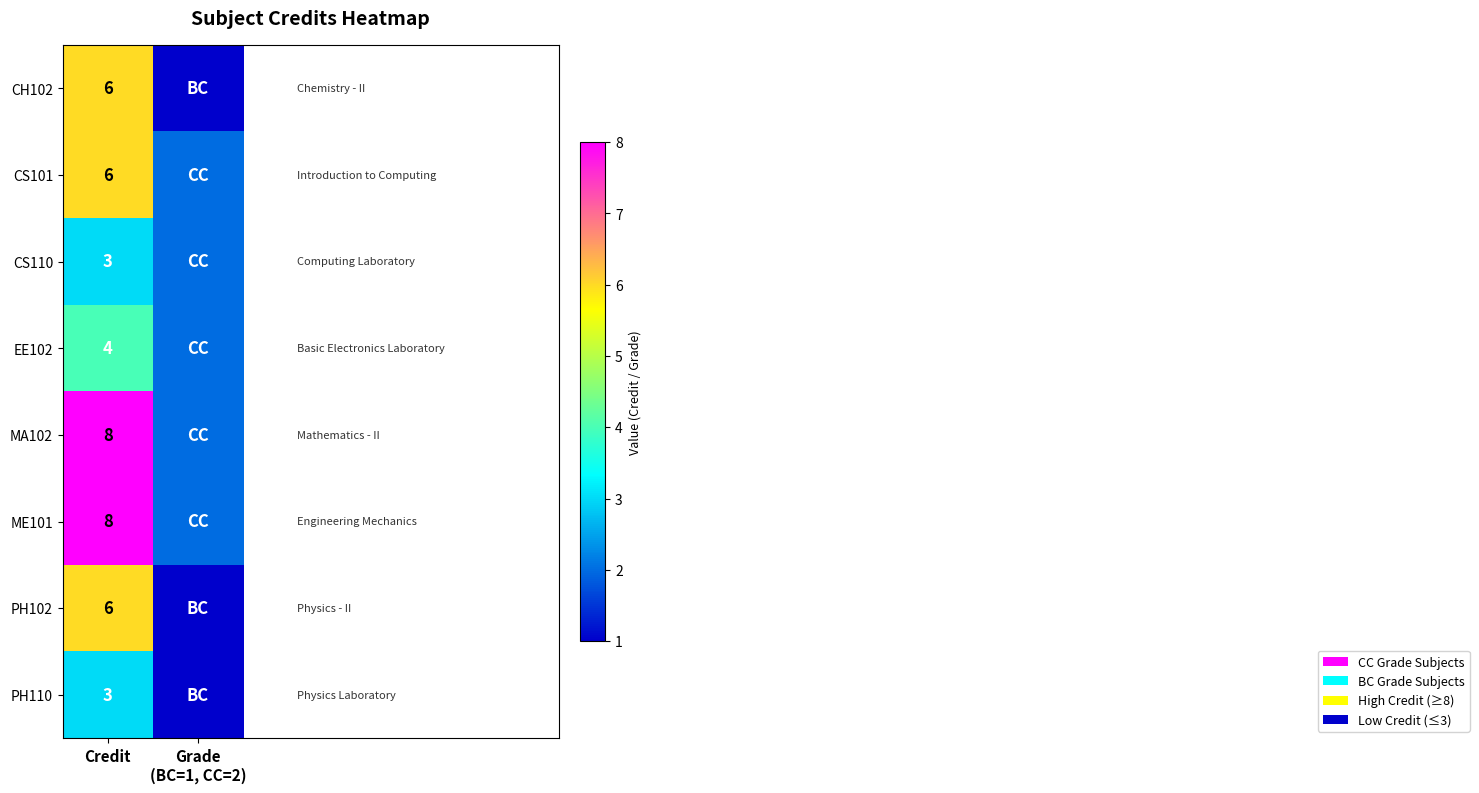

What is the spread (max minus min) of values at Credit?

5